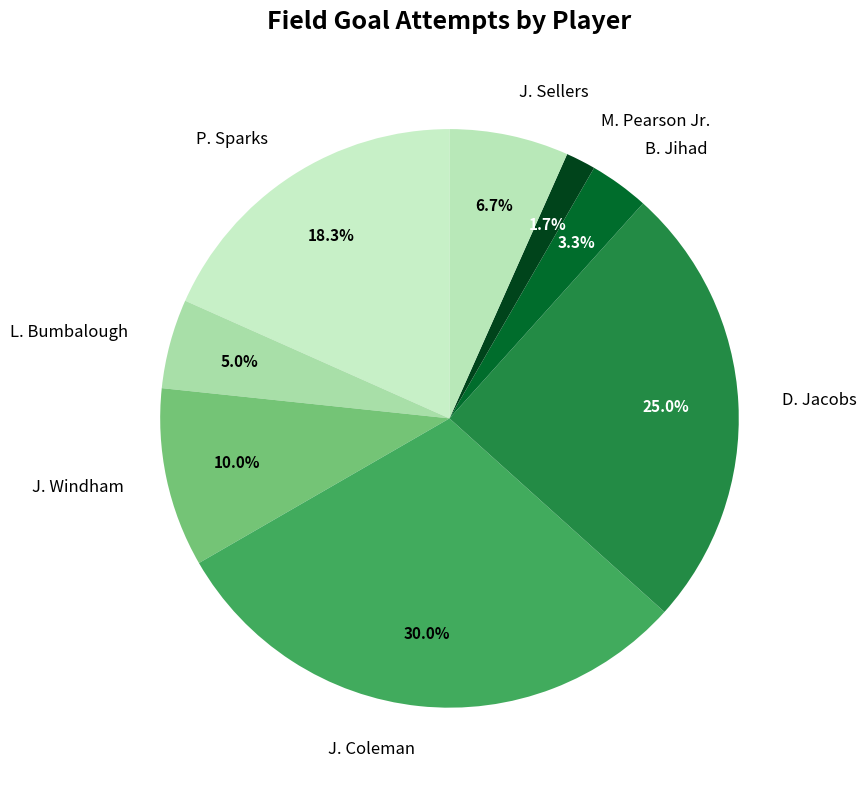

To the nearest percent, what is the difference between the M. Pearson Jr. and L. Bumbalough slice percentages?

3%